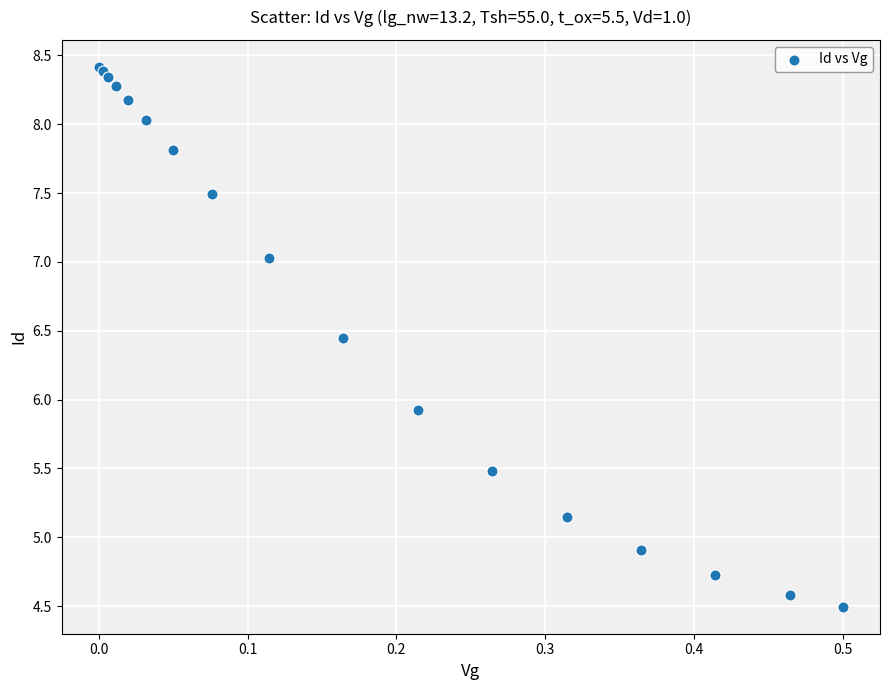

What Y value in the scatter plot is closest to 6?

5.9